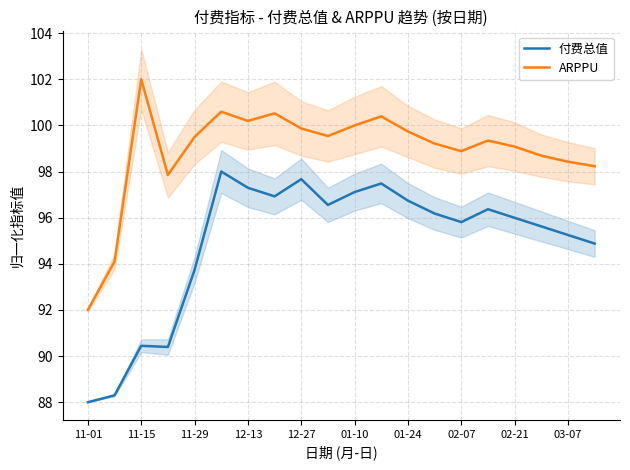

List the series in order of their peak value, highest first.

ARPPU, 付费总值